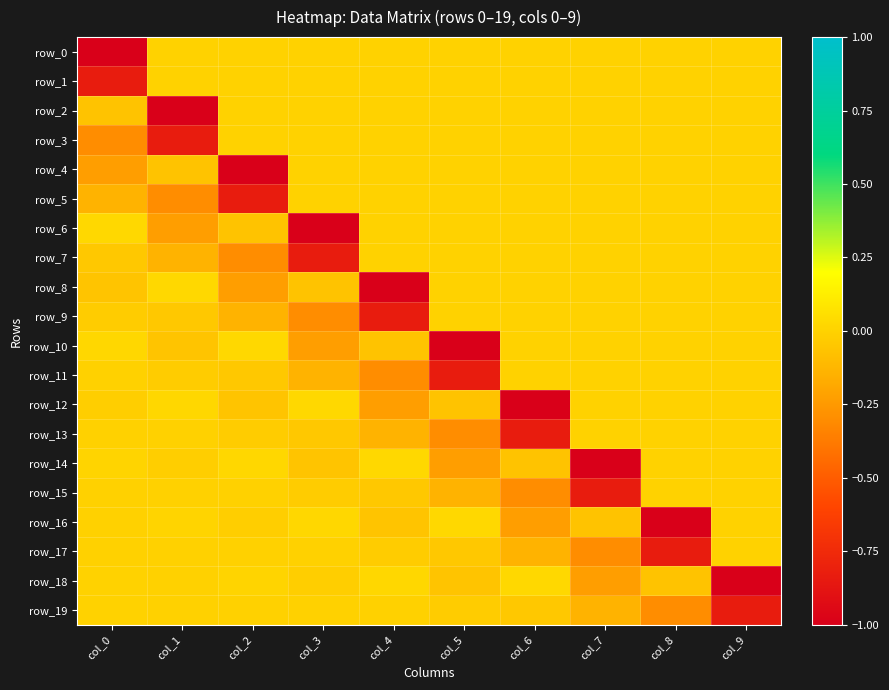

At which label does row_1 reach its peak?

col_1